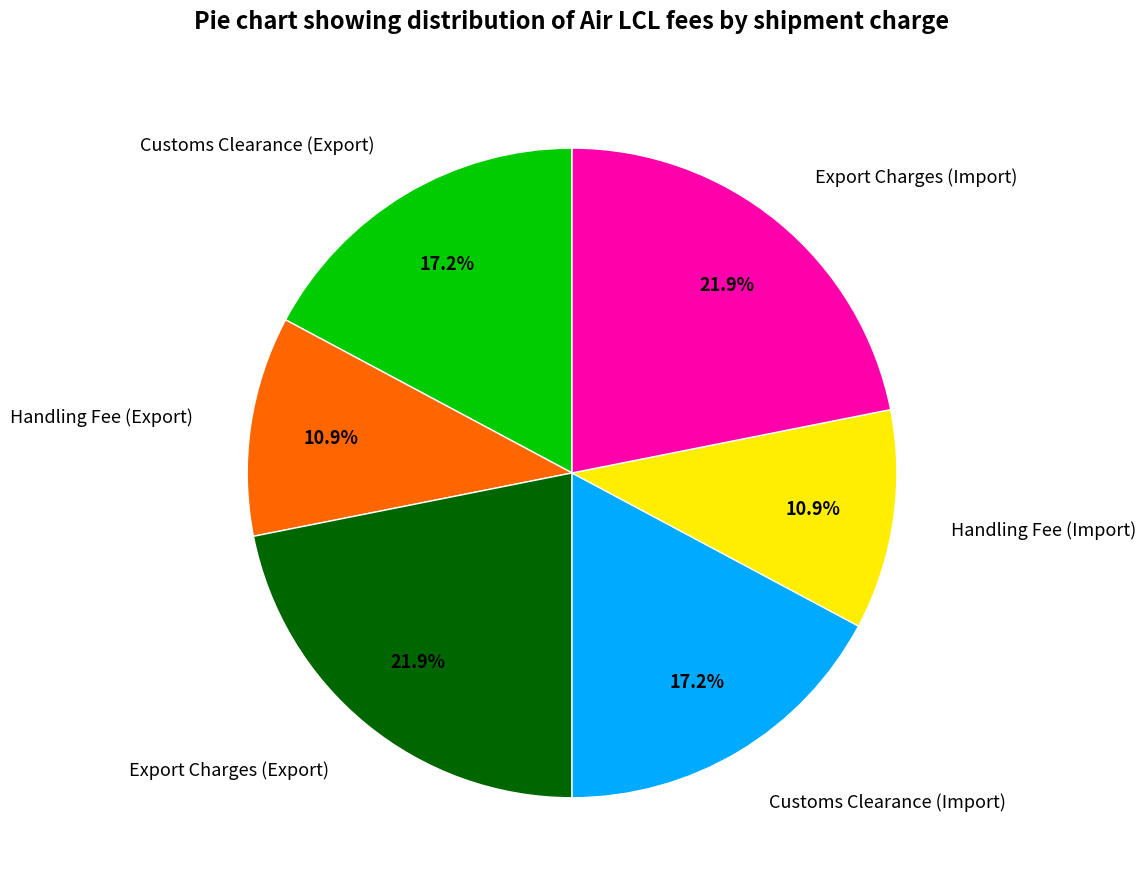

To the nearest percent, what is the difference between the largest and smallest slice percentages?

11%